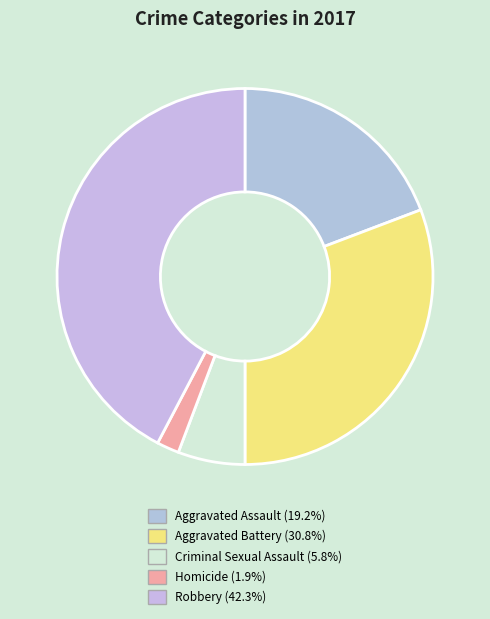

What percentage is the Criminal Sexual Assault slice, to the nearest percent?

6%